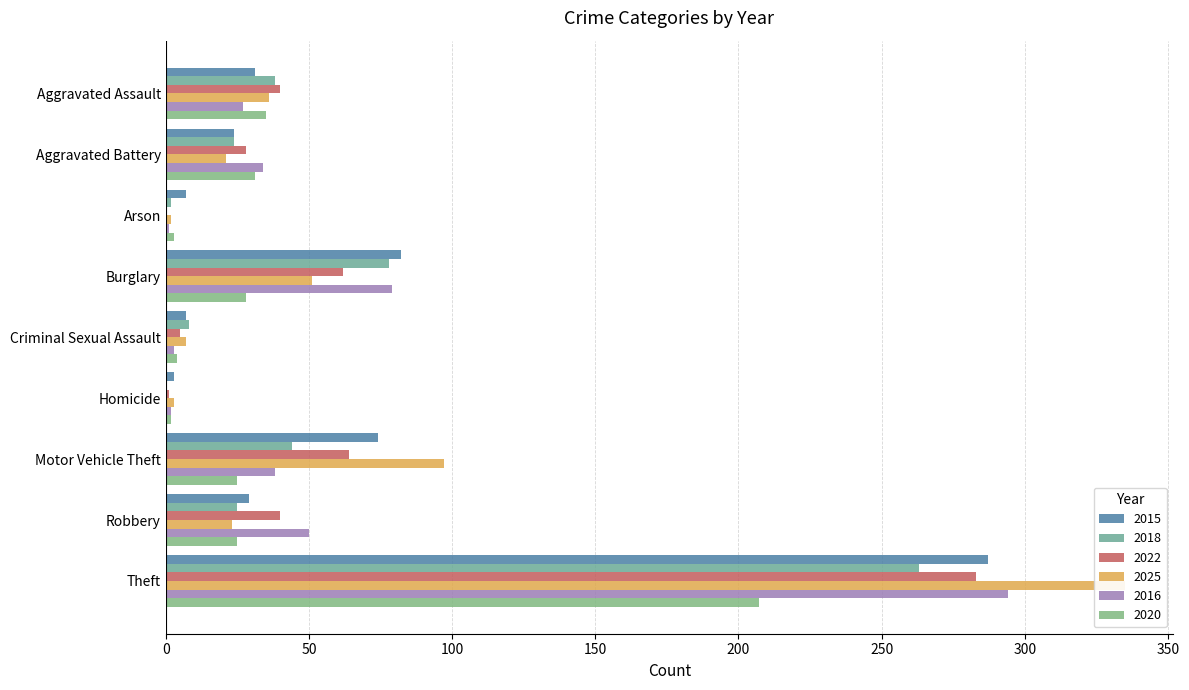

Rank the series by their maximum value, from lowest to highest.

2020, 2018, 2022, 2015, 2016, 2025